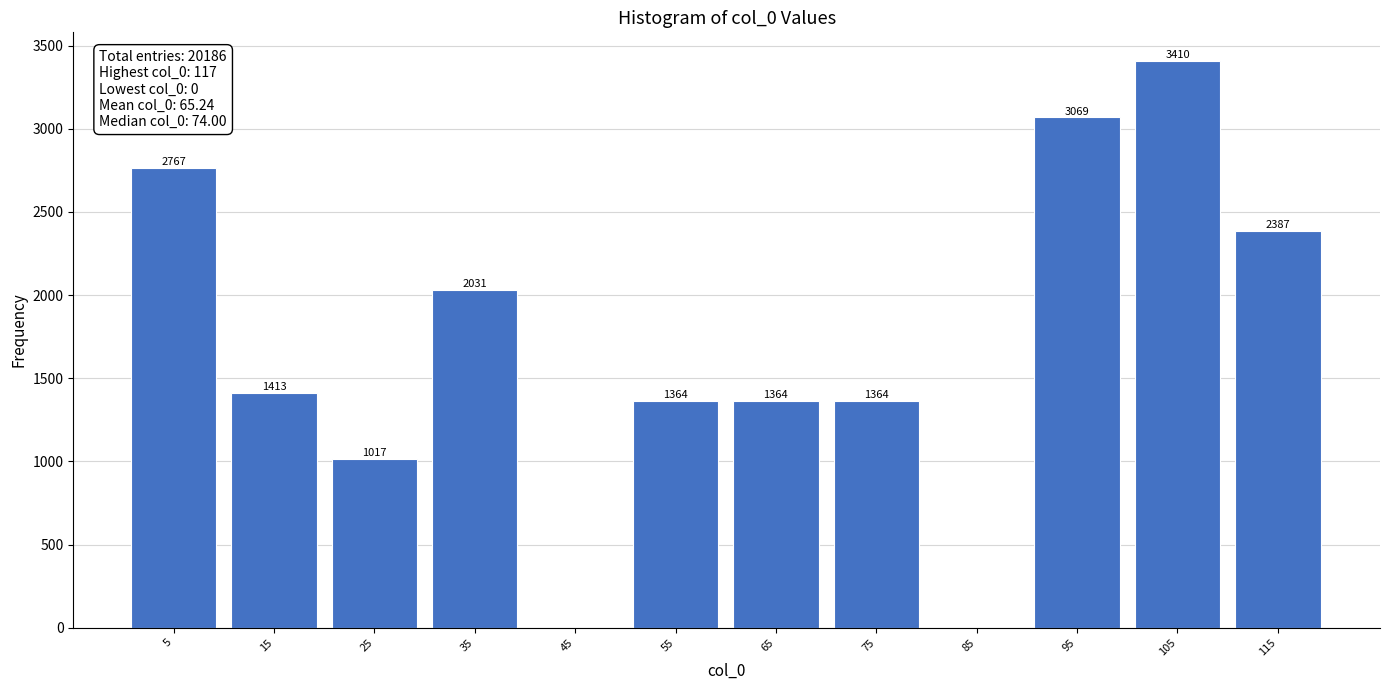

Reading left to right, extract all data points from this chart.

5=2767	15=1413	25=1017	35=2031	45=0	55=1364	65=1364	75=1364	85=0	95=3069	105=3410	115=2387